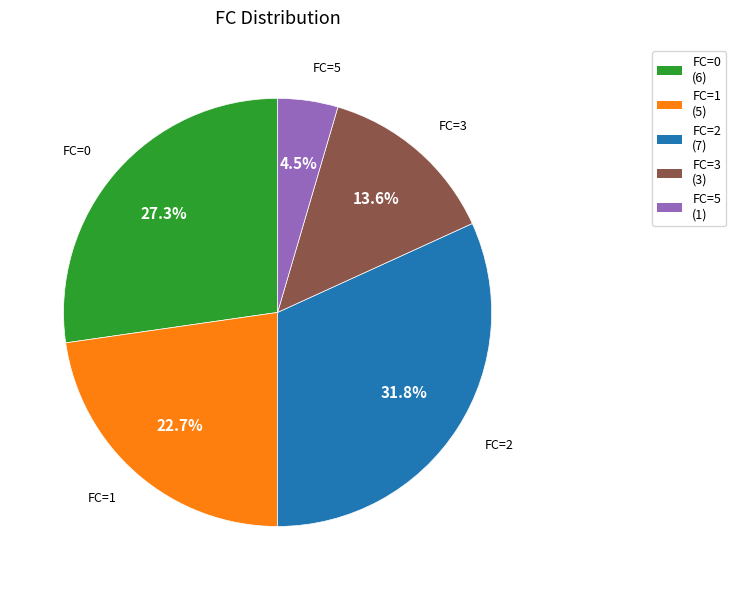

Is there any slice that represents more than half of the pie?

No